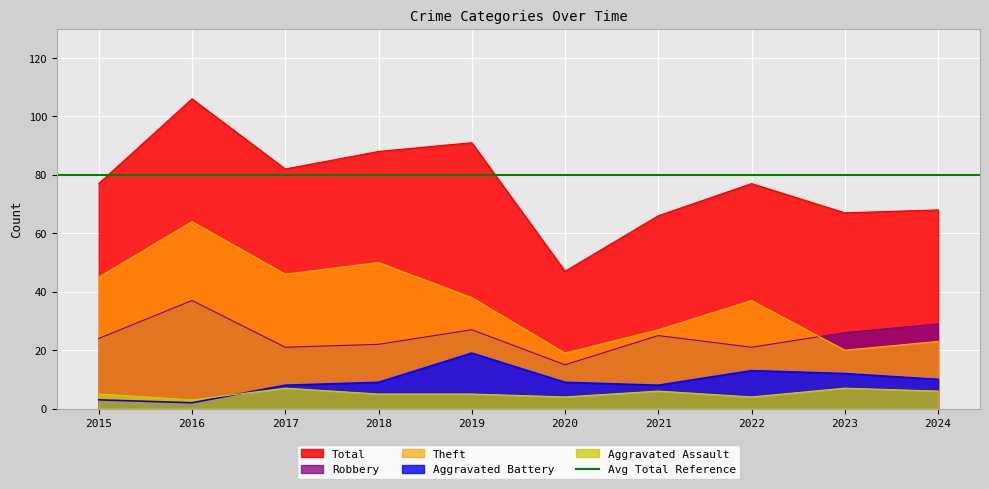

Which has a higher value, 2022 or 2015?

2015